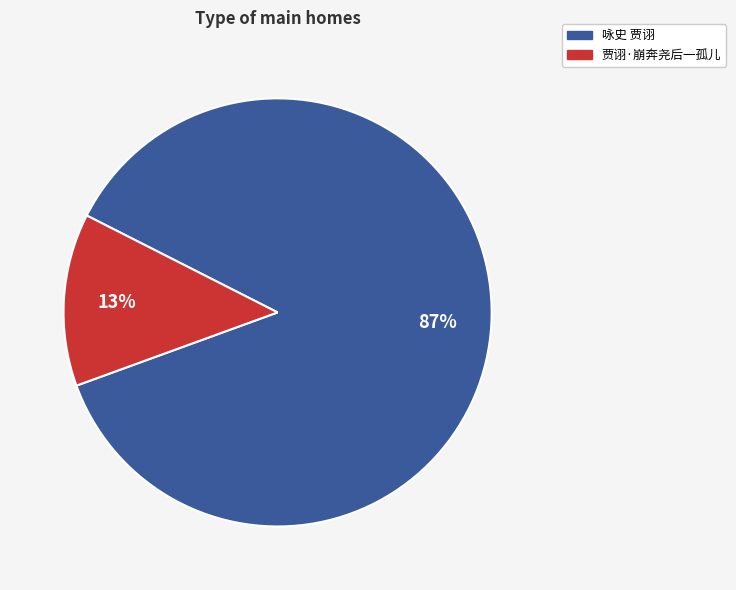

What is the smallest slice in the pie chart?

贾诩·崩奔尧后一孤儿